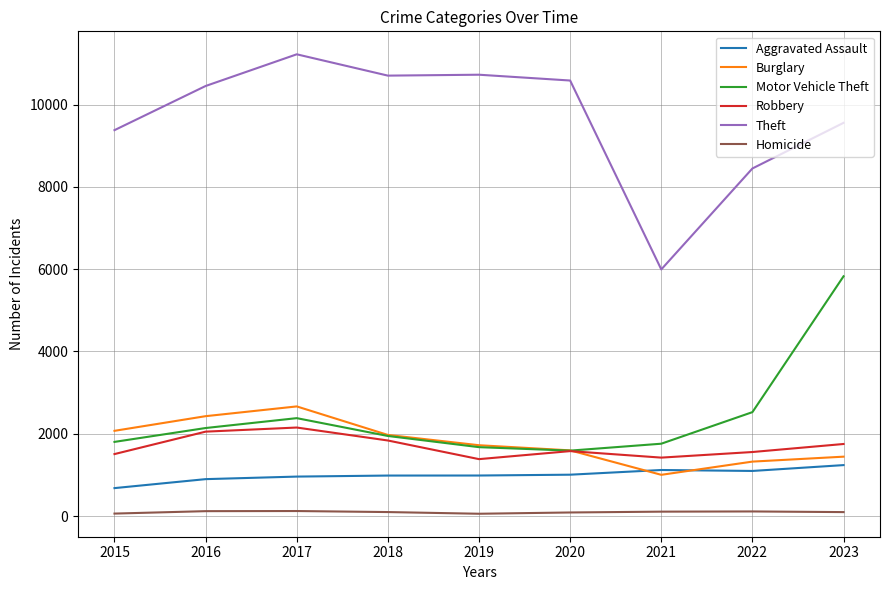

Which series has the largest total across all categories?

Theft